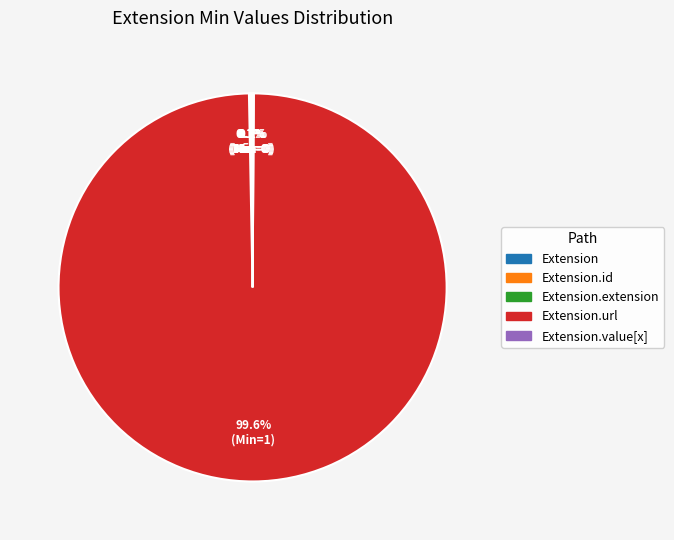

Does any single category account for the majority?

Yes